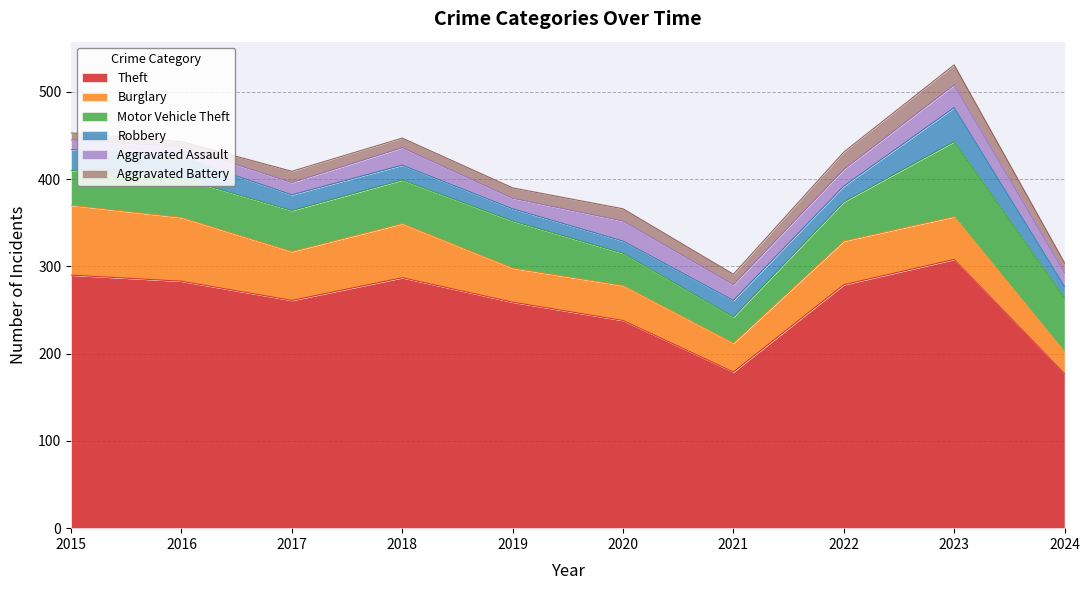

At which label does Burglary first exceed 50?

2015